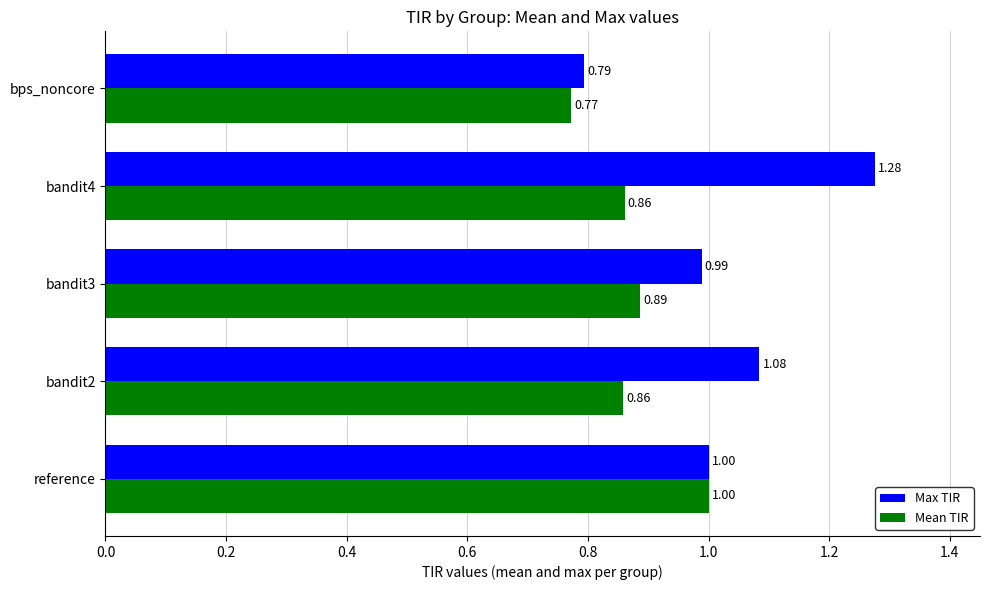

Between bandit3 and bps_noncore, which series saw the biggest shift?

Max TIR